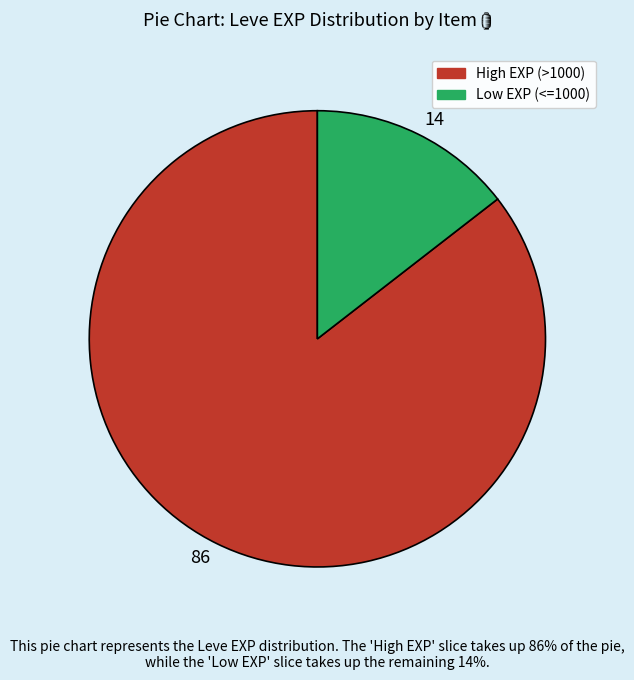

How many slices are in this pie chart?

2